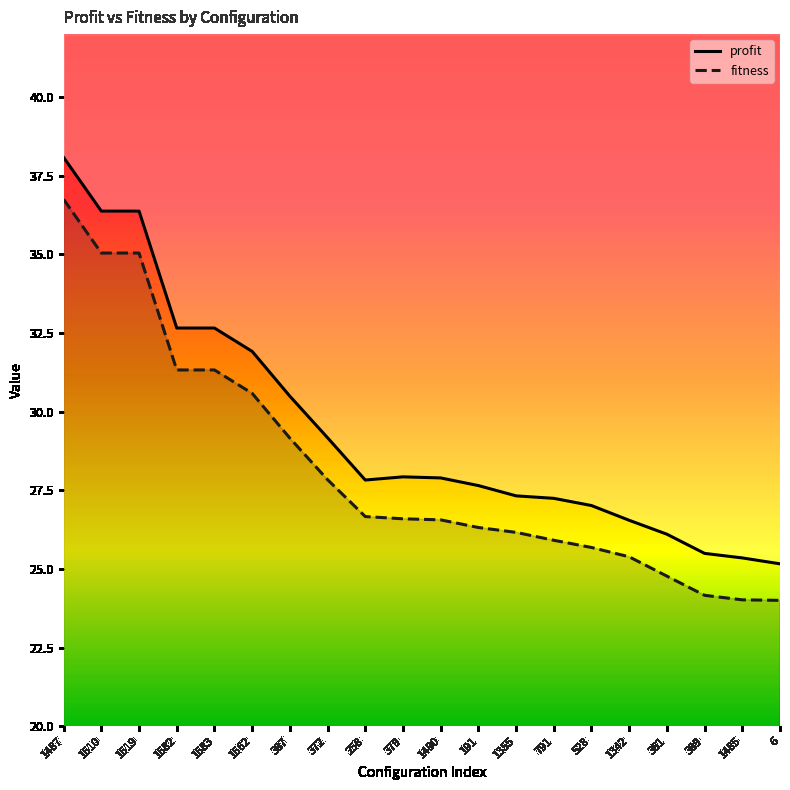

List the labels in order of fitness value, largest first.

1487, 1510, 1519, 1582, 1583, 1562, 387, 372, 258, 379, 1490, 191, 1355, 791, 528, 1342, 361, 389, 1485, 6